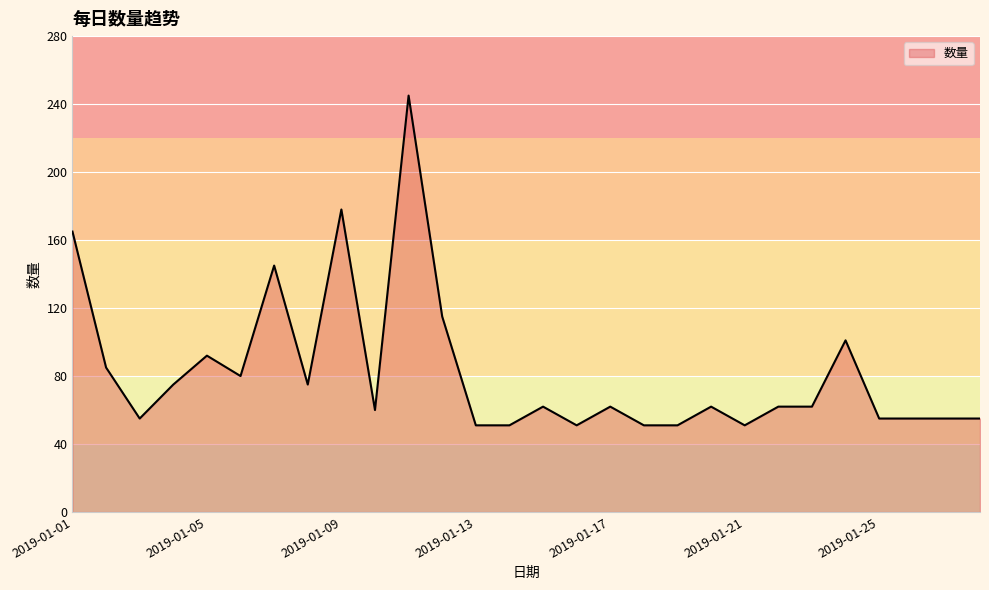

What is the smallest value displayed?

51